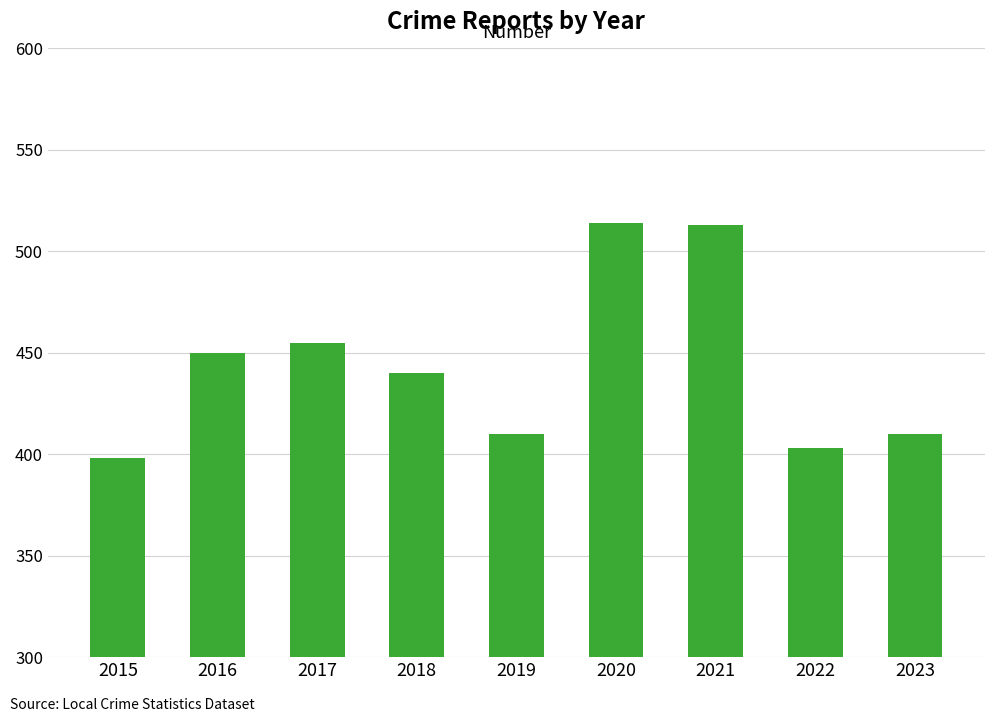

True or false: the data shows 410 at 2019.

True